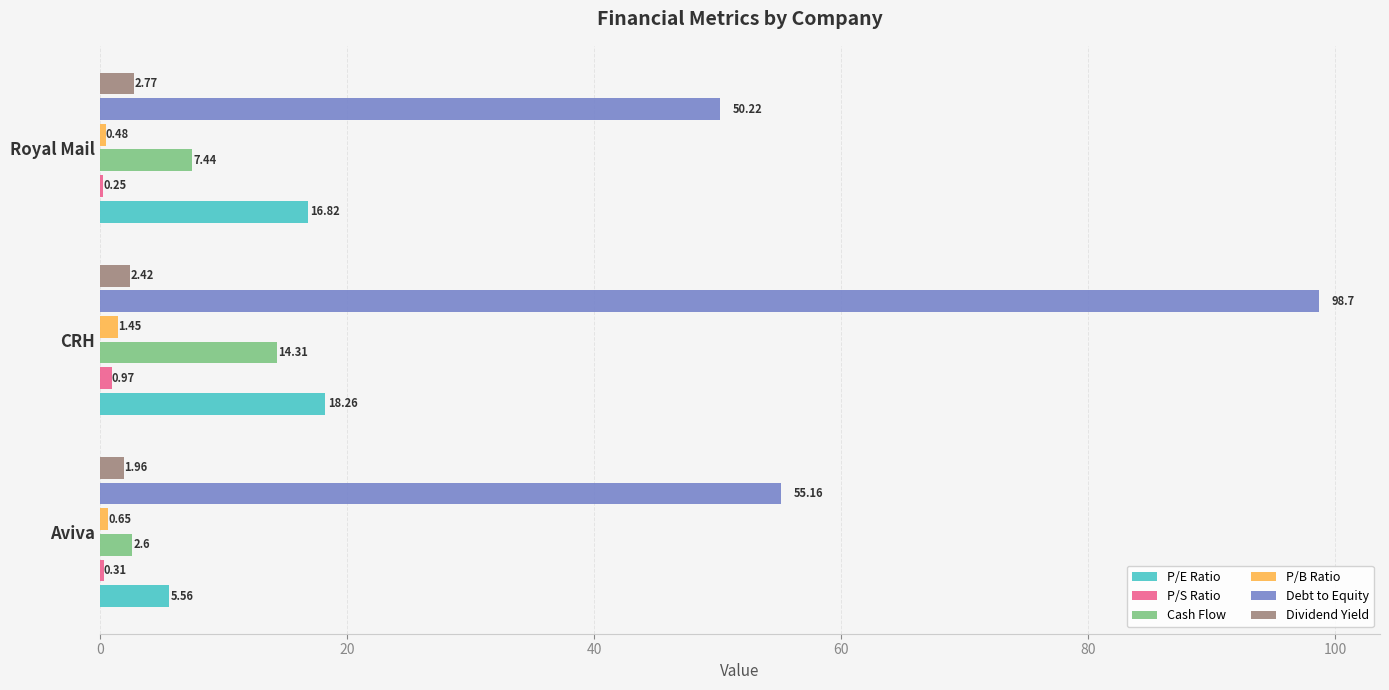

How many distinct data groups are displayed?

6